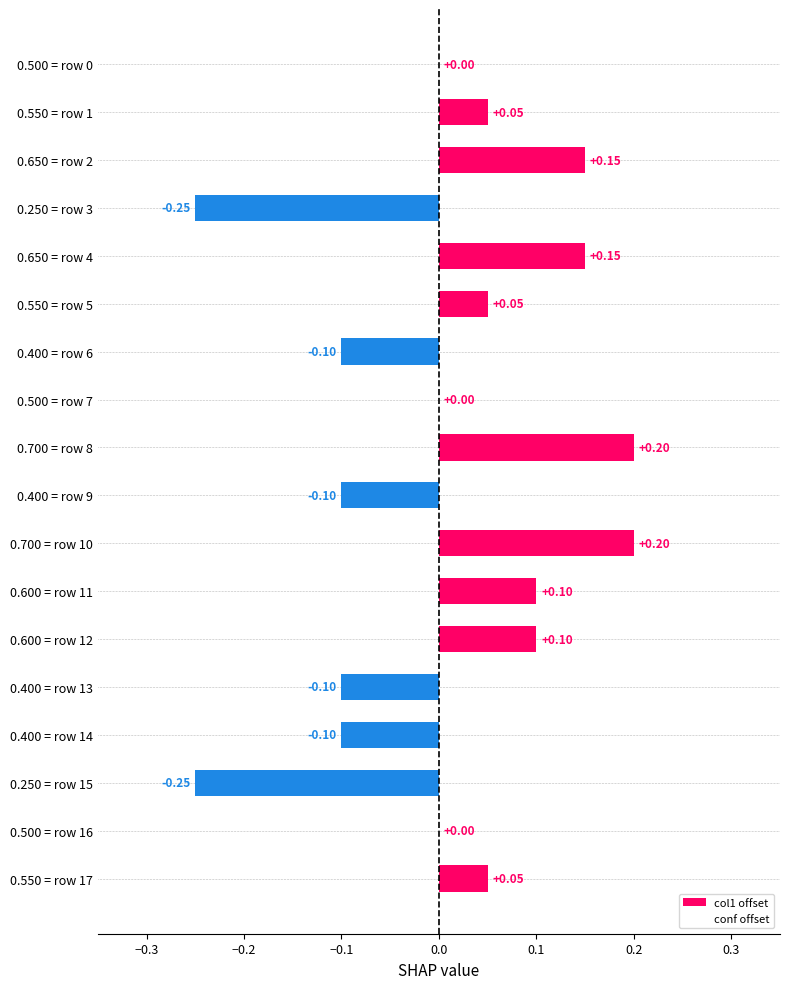

Read the conf offset value at 0.500 = row 0.

0.3